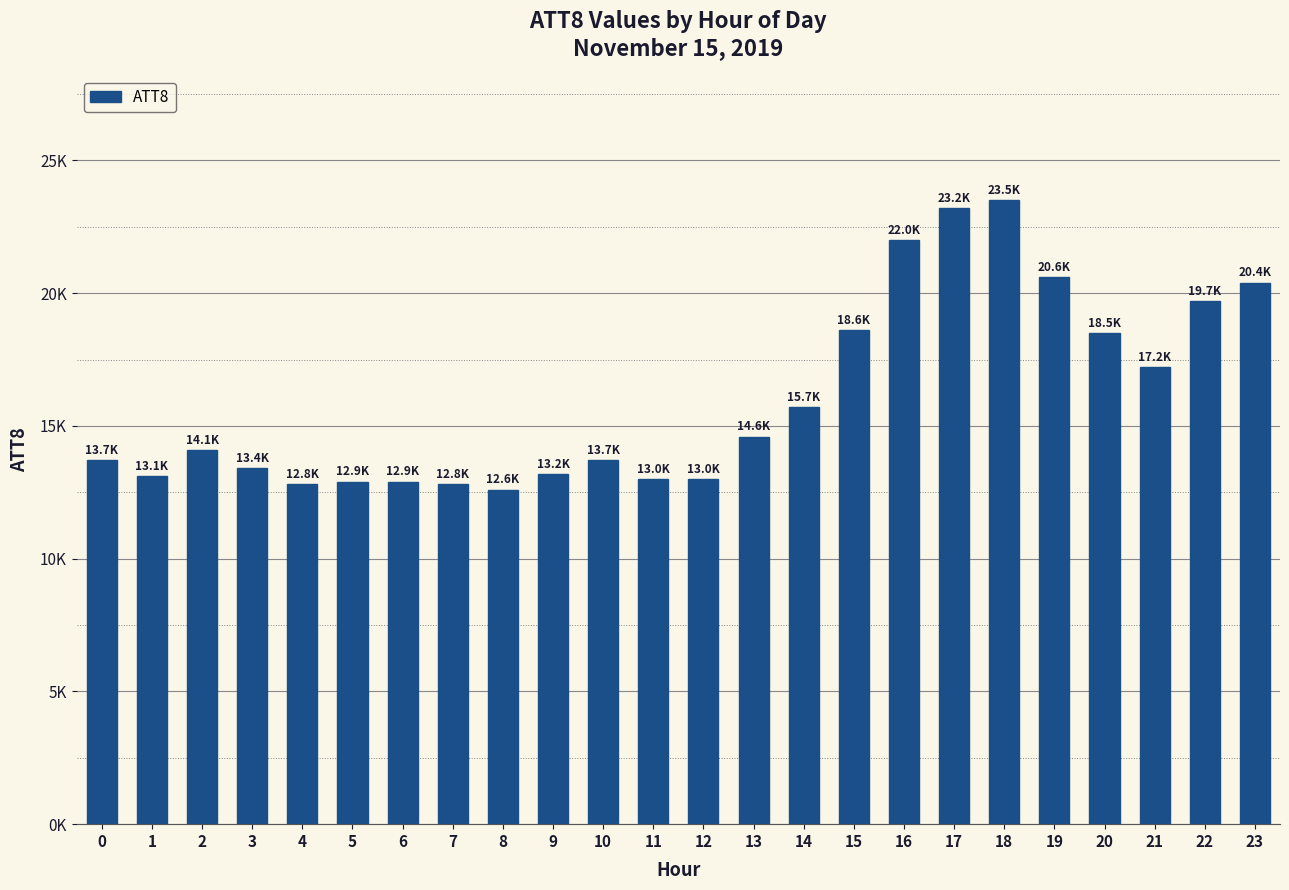

Are the bars horizontal?

No